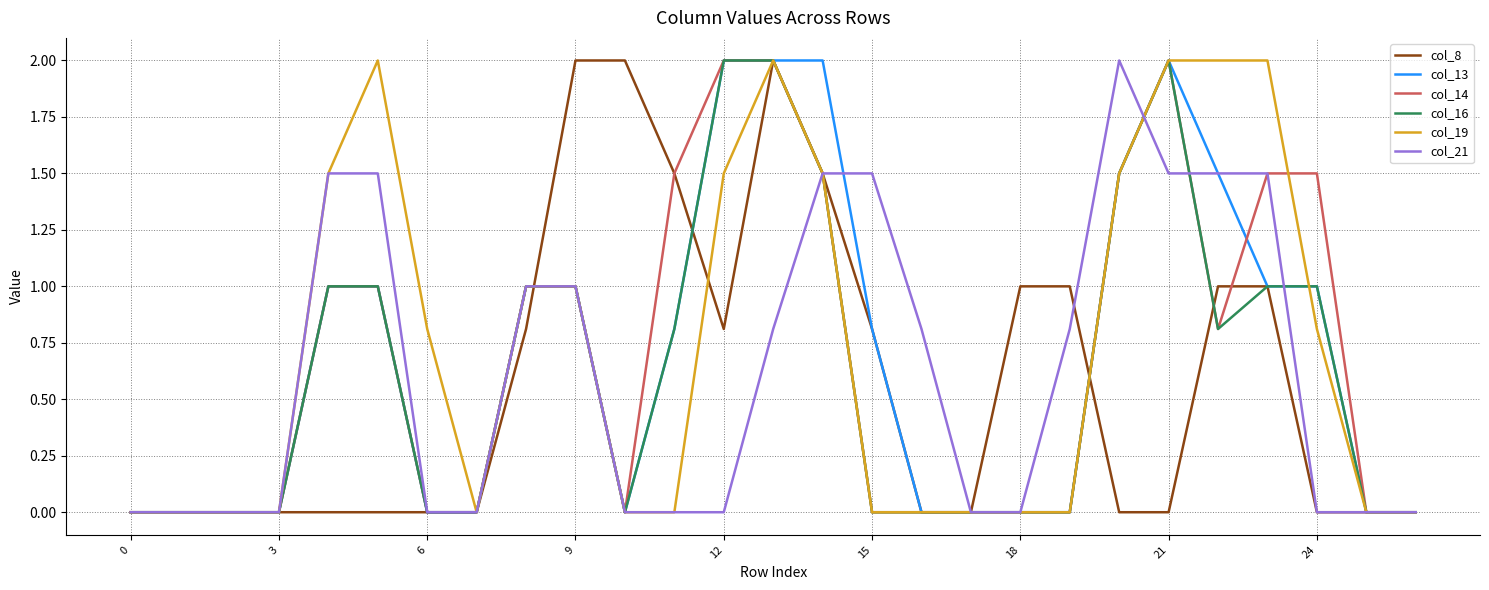

What is the maximum value for col_8?

2.0